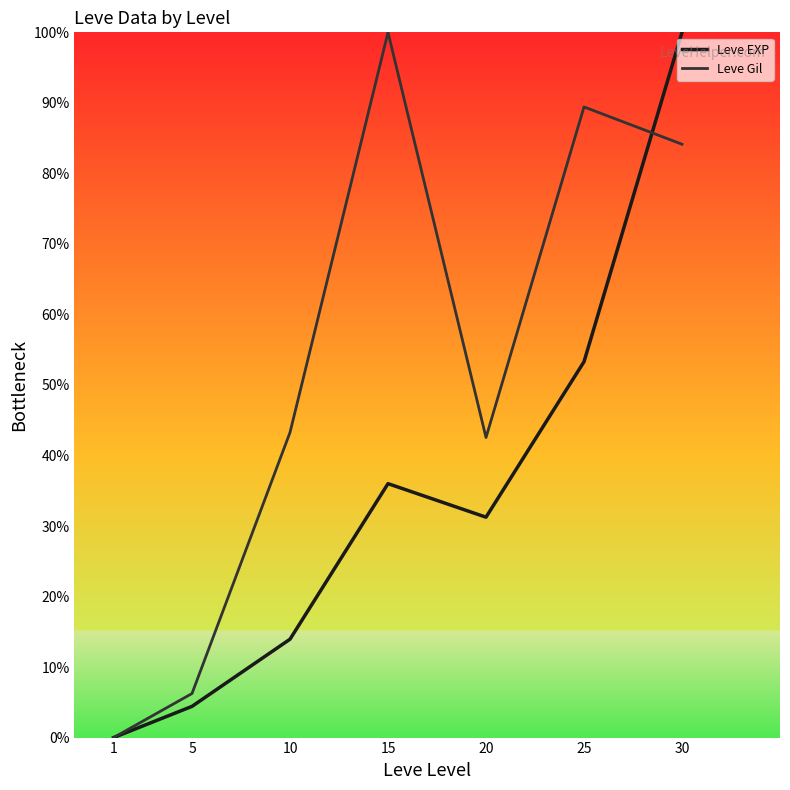

Reading left to right, transcribe all the data shown in this chart.

Leve EXP: 1=0.0	5=0.0	10=0.1	15=0.4	20=0.3	25=0.5	30=1.0
Leve Gil: 1=0.0	5=0.1	10=0.4	15=1.0	20=0.4	25=0.9	30=0.8